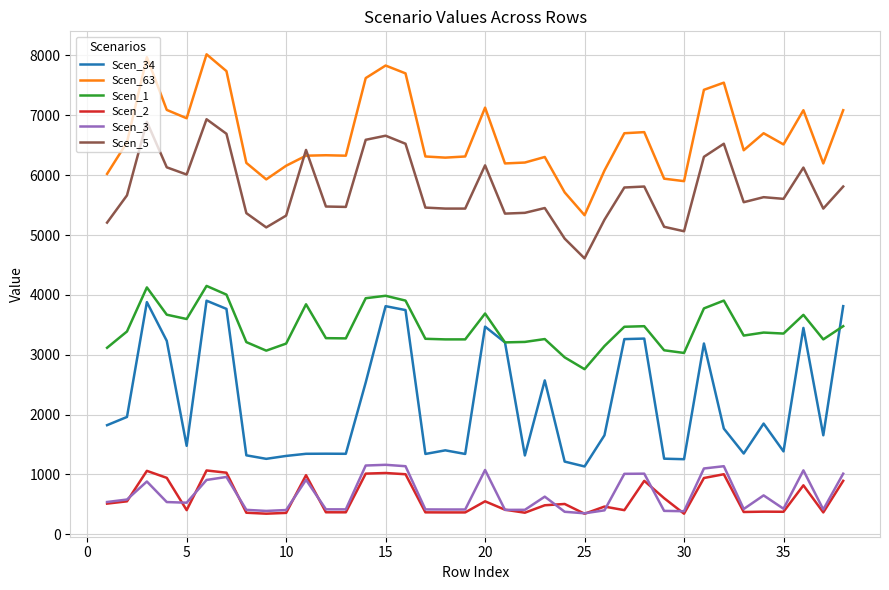

Which series has the largest total across all categories?

Scen_63